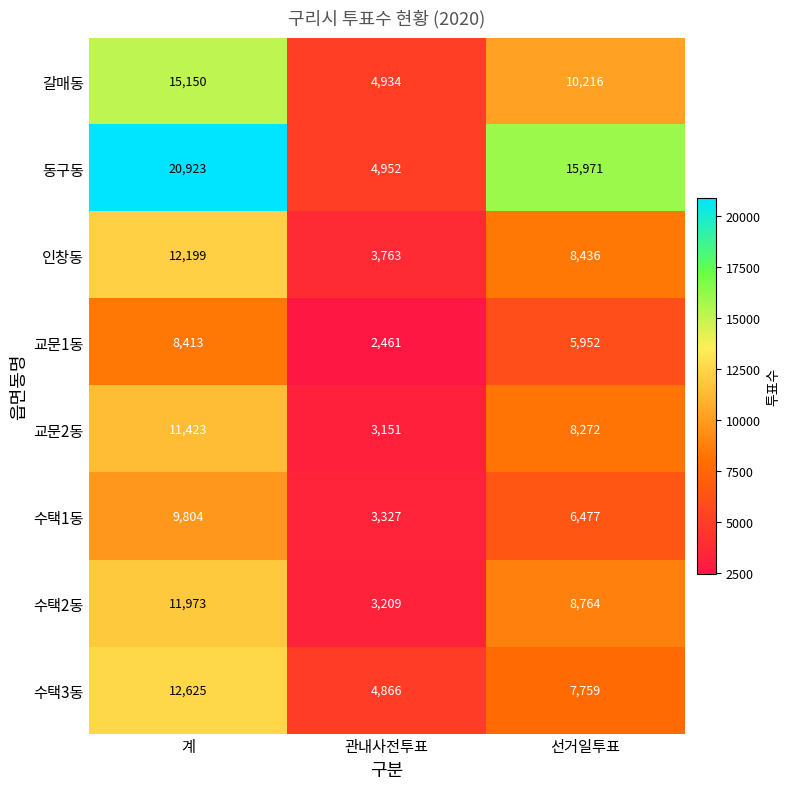

Between 계 and 관내사전투표, which series saw the biggest shift?

동구동